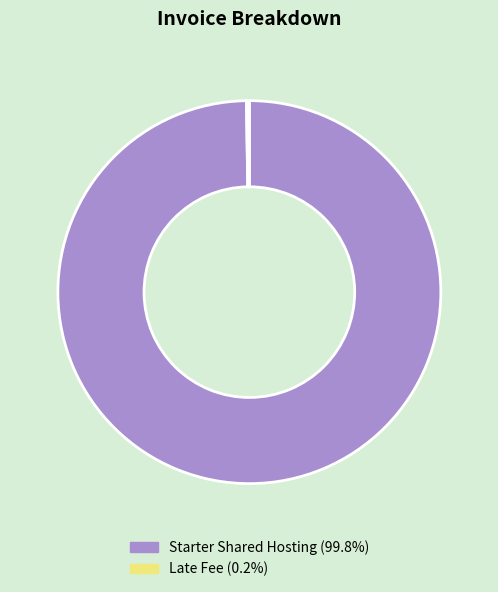

Is Starter Shared Hosting the majority of the pie?

Yes